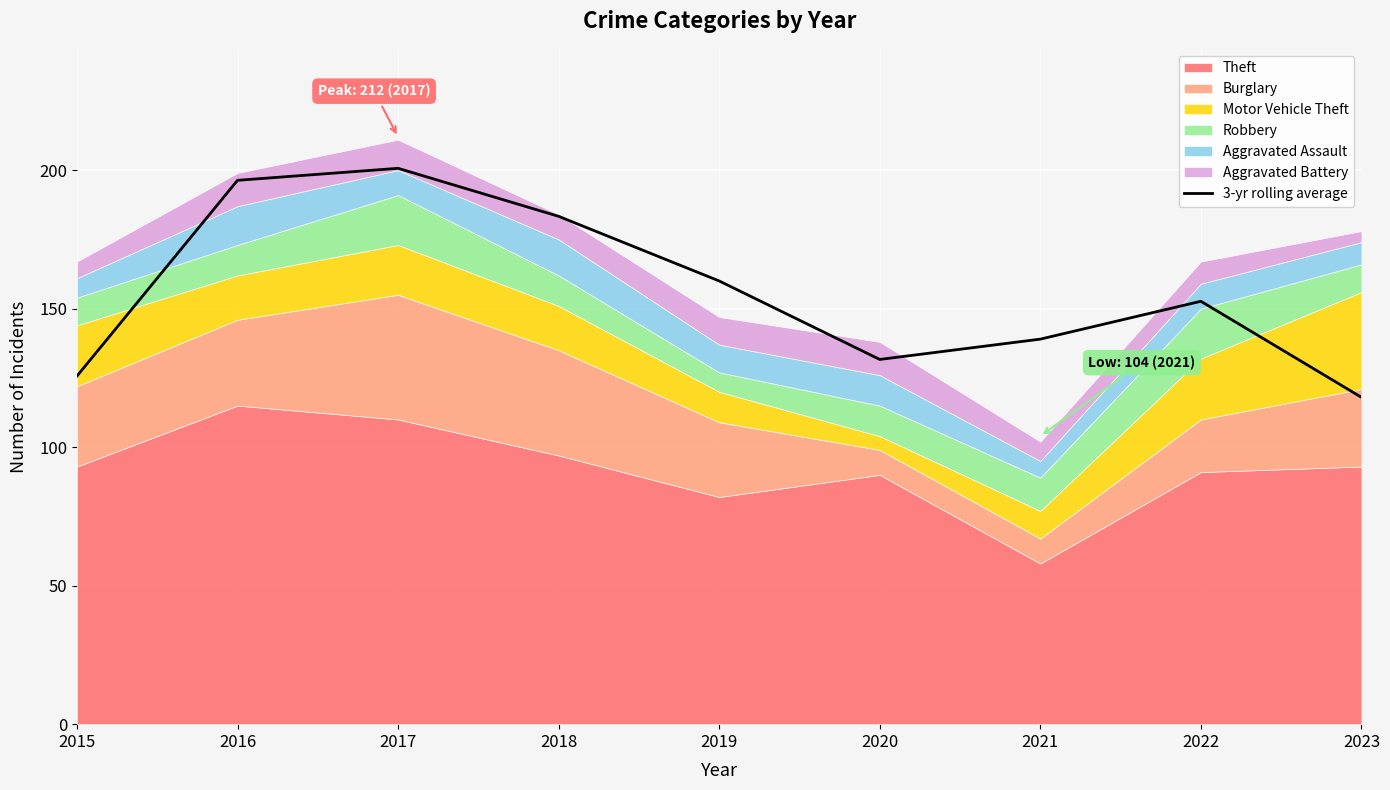

How many lines are shown in the chart?

1